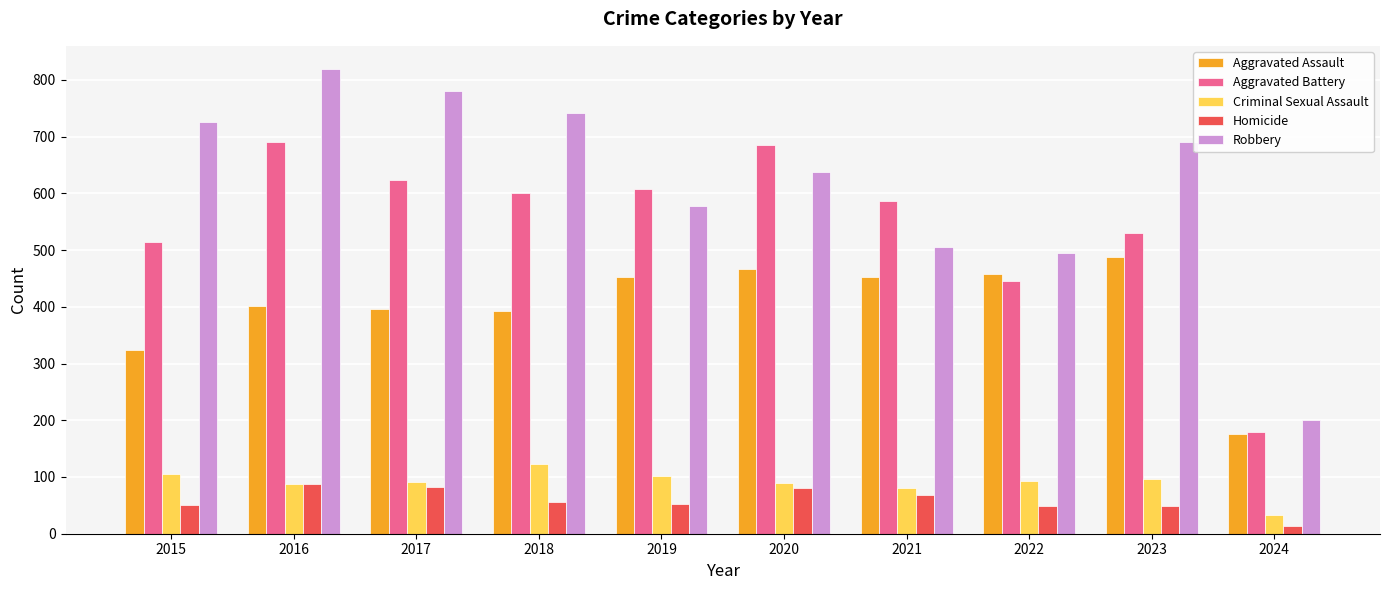

What are all the series names shown in the legend?

Aggravated Assault, Aggravated Battery, Criminal Sexual Assault, Homicide, Robbery